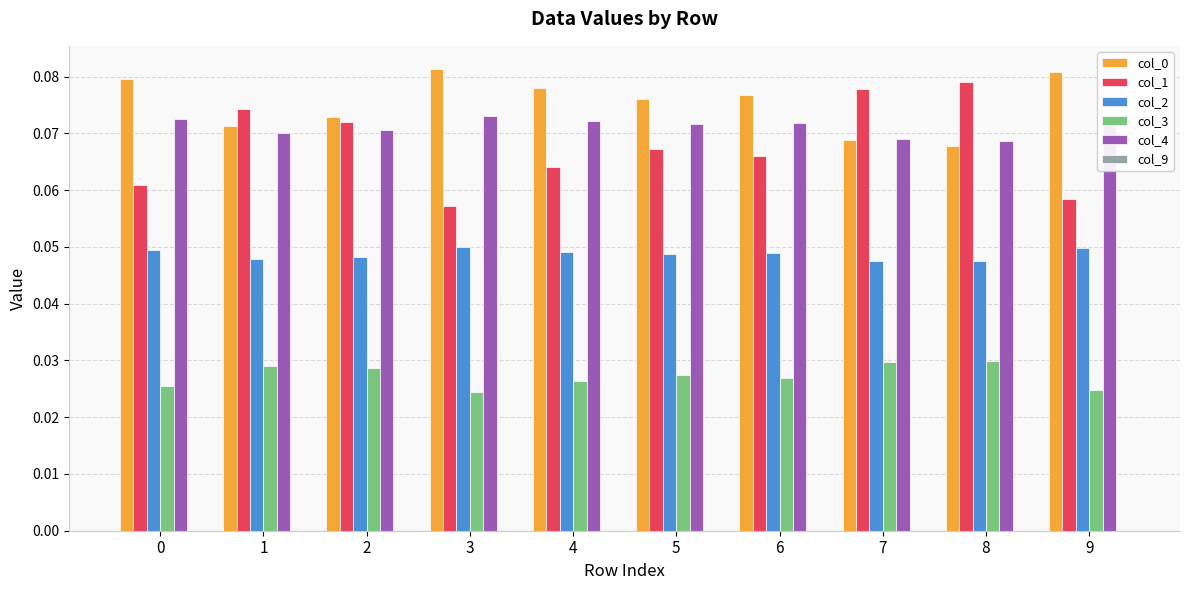

The col_4 series shows 0.0 at 9. True or false?

False